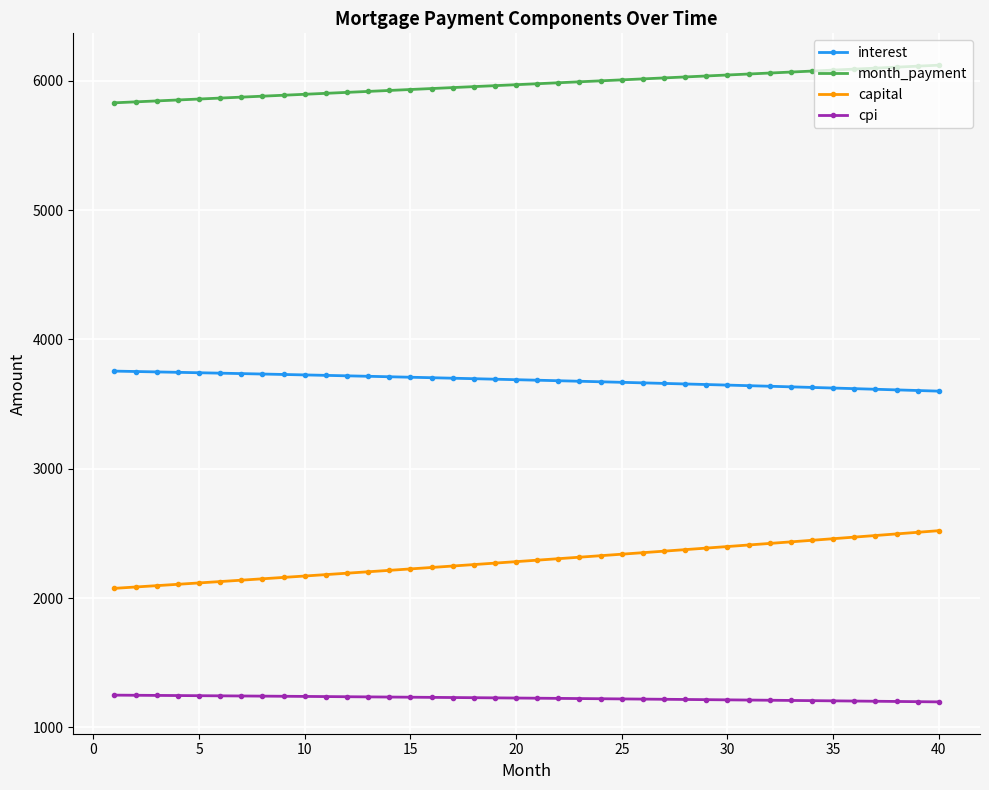

What is the lowest value of the month_payment series?

5829.5